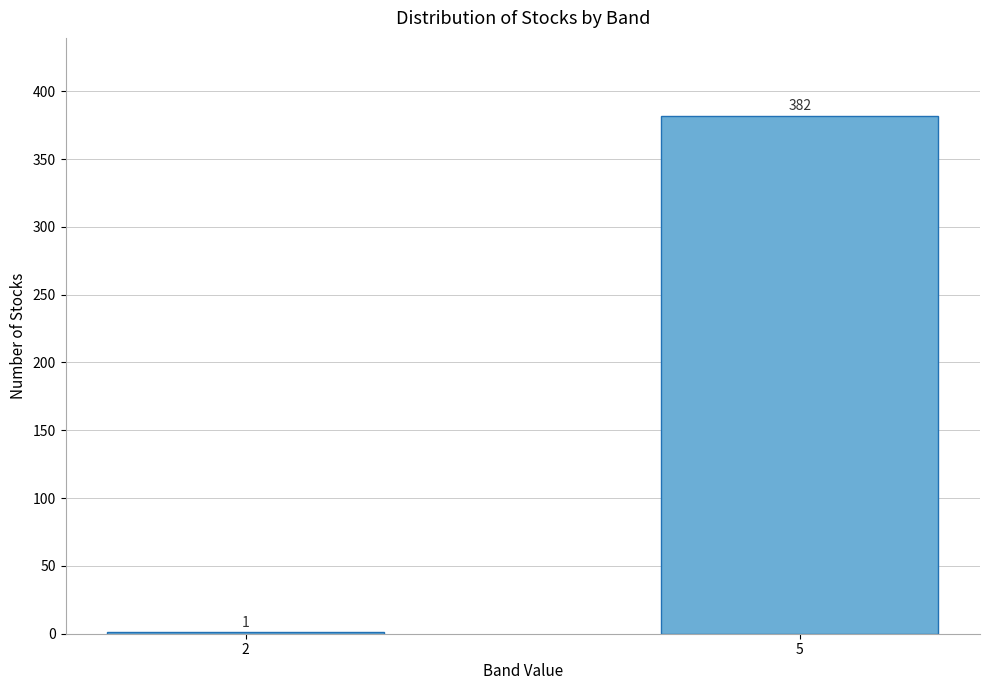

Reading left to right, extract all data points from this chart.

2=1	5=382